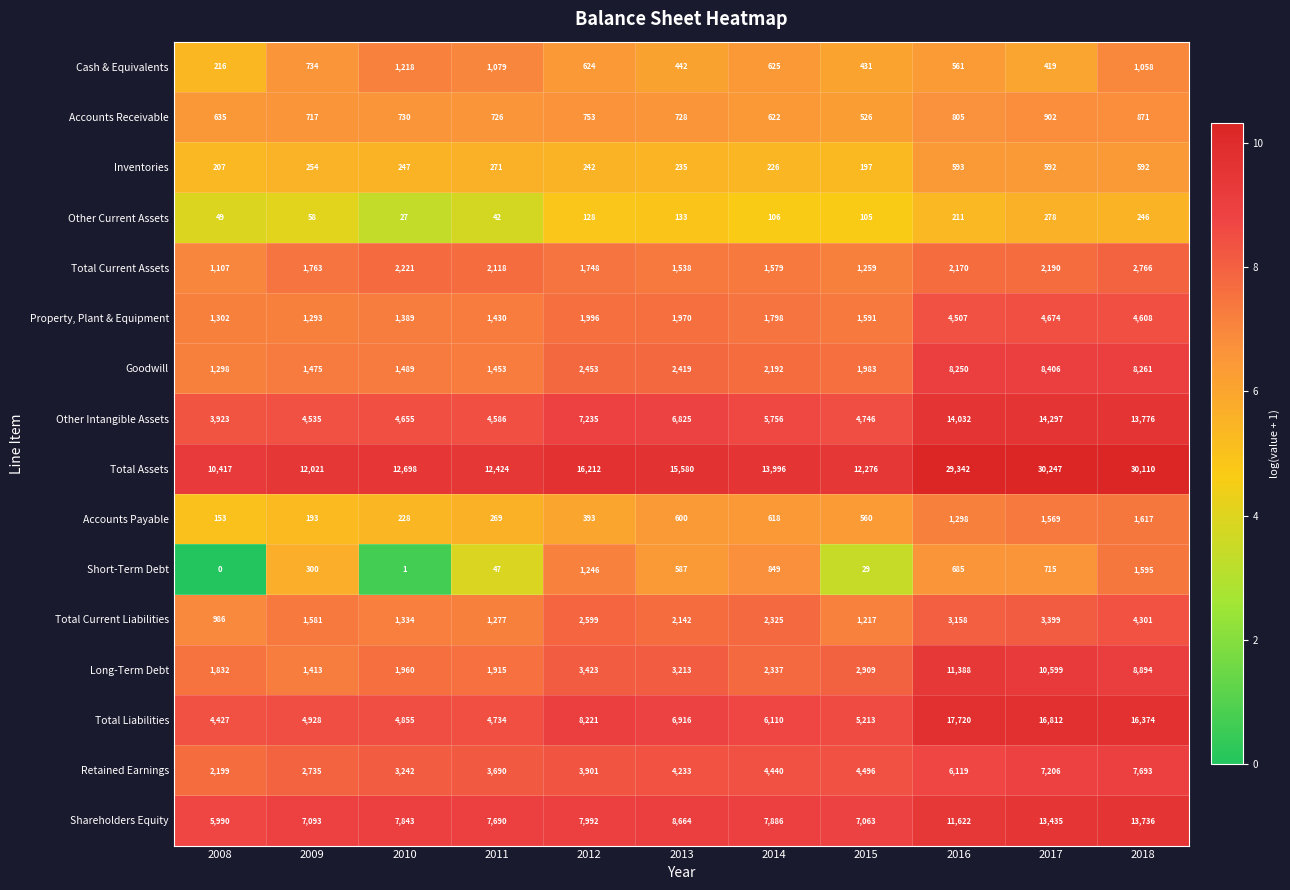

The value of Total Liabilities at 2016 is 23071. True or false?

False